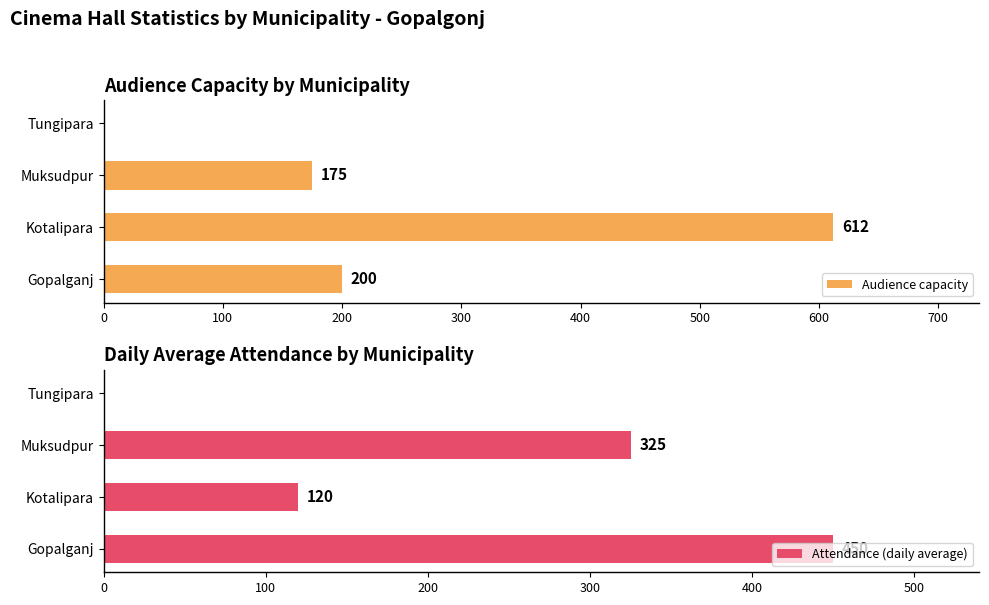

The Audience capacity series shows 44 at Gopalganj. True or false?

False